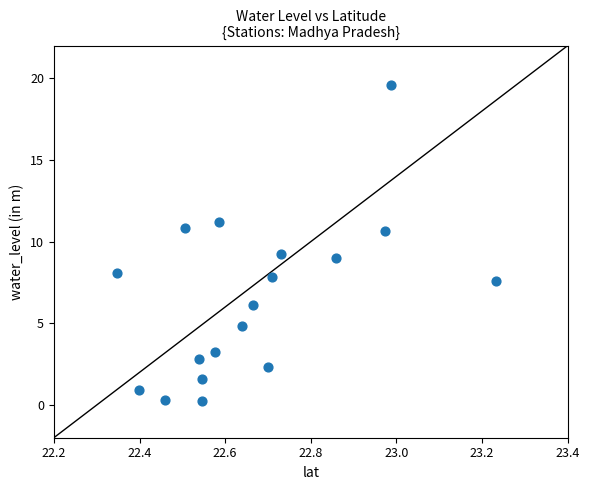

What is the range of X values (max minus min)?

0.9